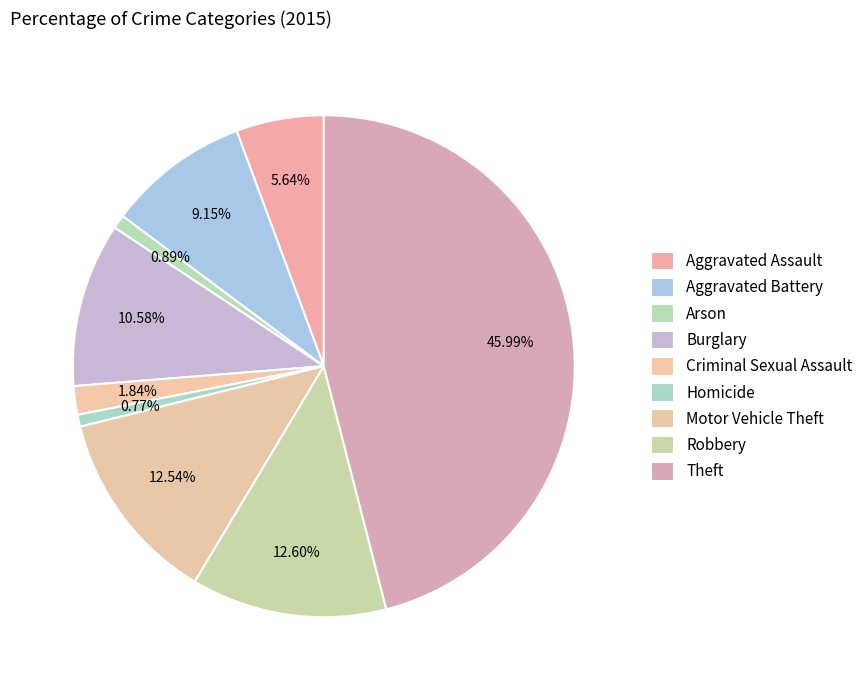

Approximately how many times larger is the value at Robbery compared to Aggravated Assault?

2.2